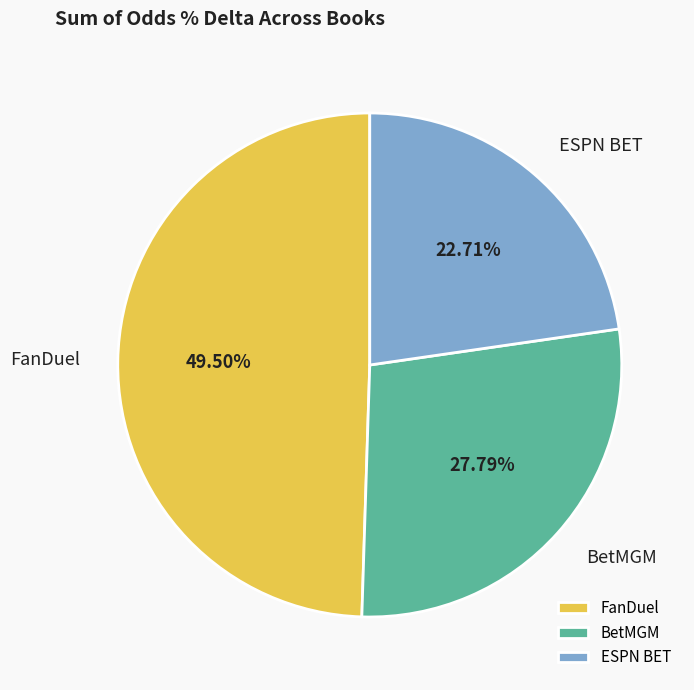

What percentage do ESPN BET and FanDuel together represent?

72.2%